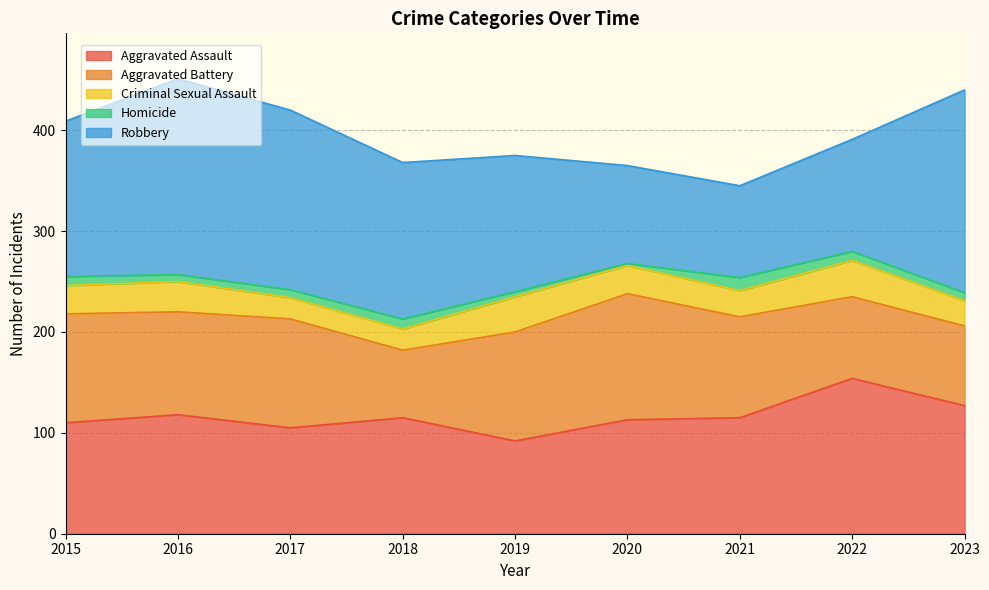

At which category is the sum across all series the highest?

2016